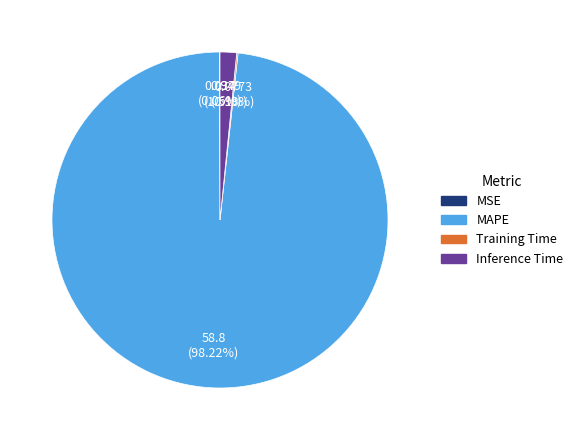

Is MAPE the majority of the pie?

Yes